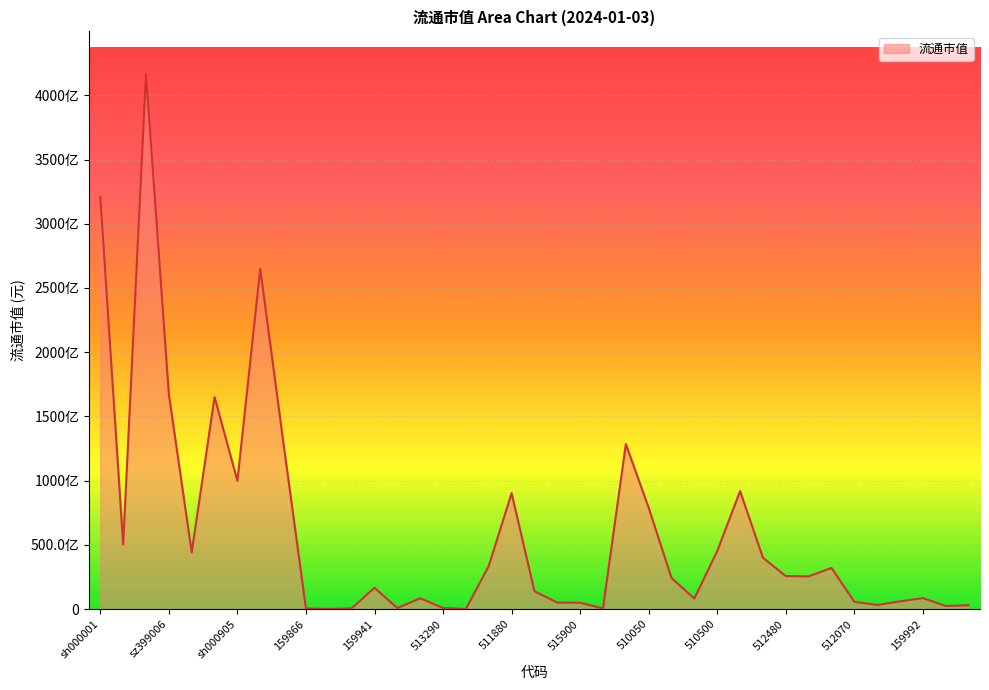

True or false: there are more than 2 points higher than both neighbors.

True